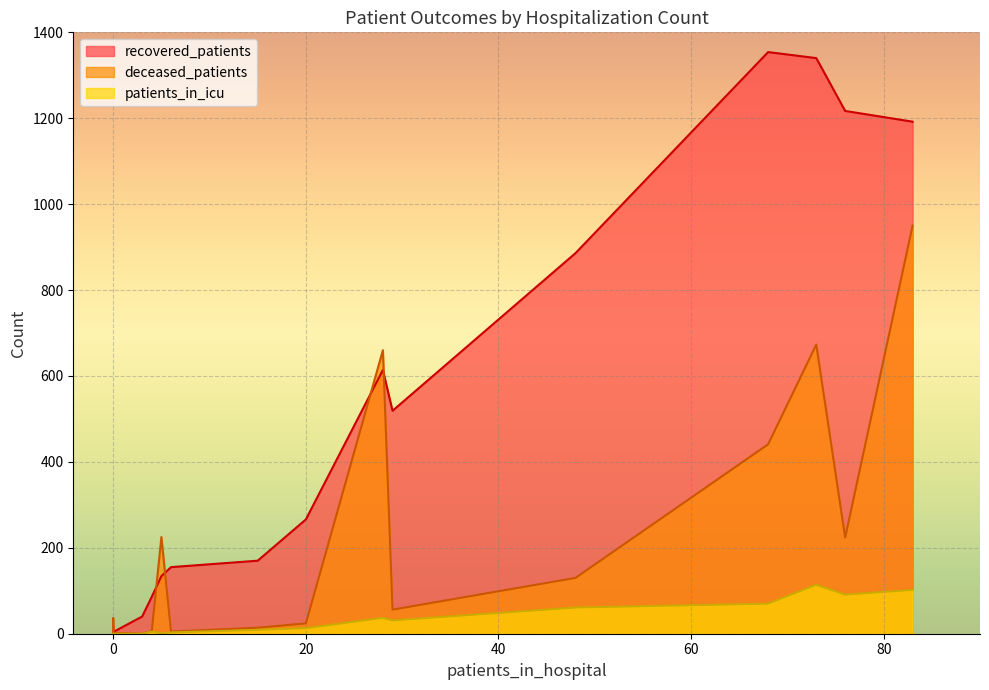

Which series has the largest total across all categories?

recovered_patients